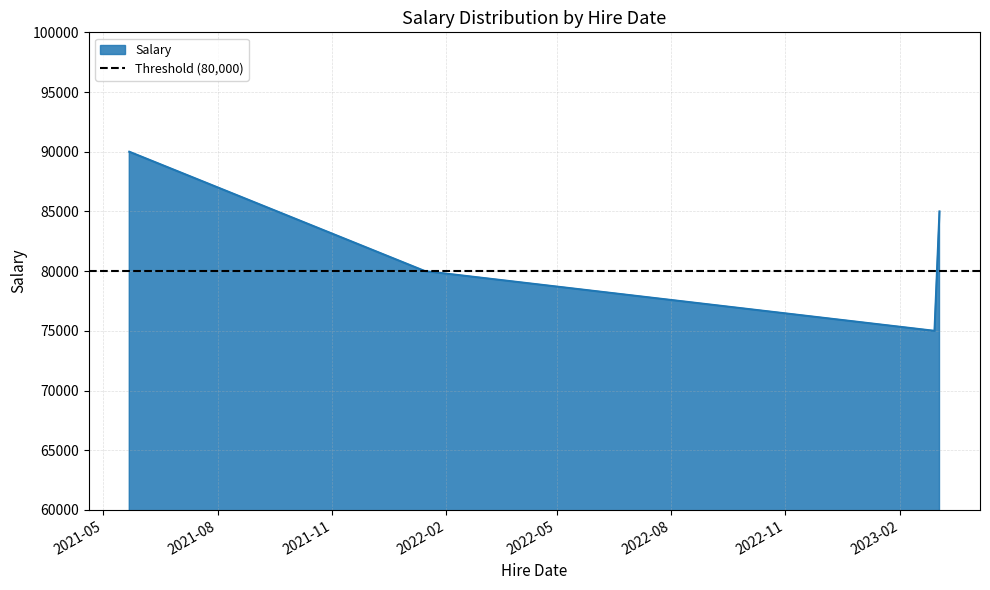

What is the change in value from 2022-01-15 to 2023-03-05?

+5000